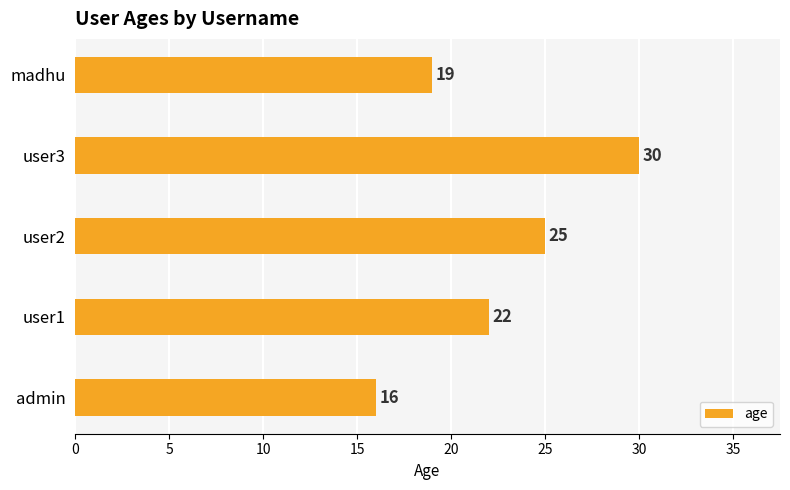

Reading top to bottom, what are all the values shown in this chart?

19	30	25	22	16